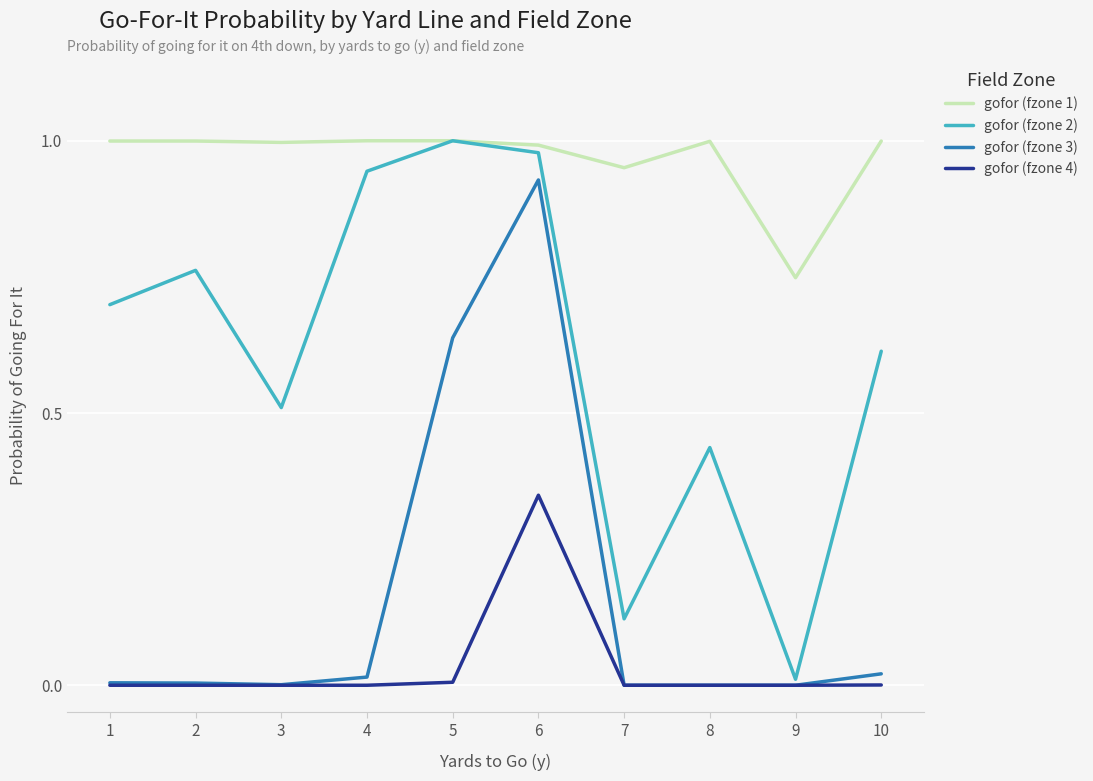

True or false: gofor (fzone 4) has more than 0 points higher than both neighbors.

True